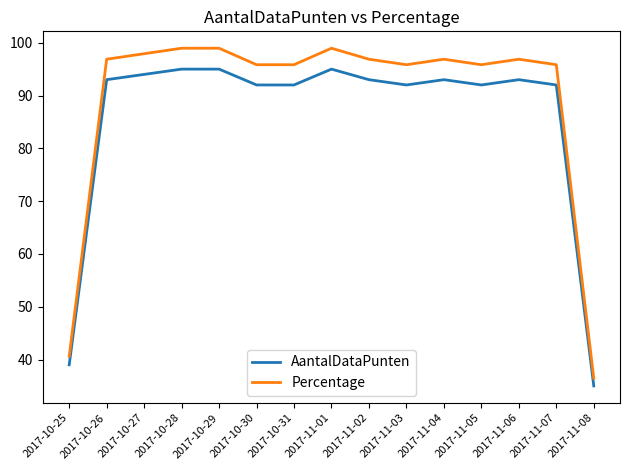

True or false: AantalDataPunten and Percentage cross at least once.

False